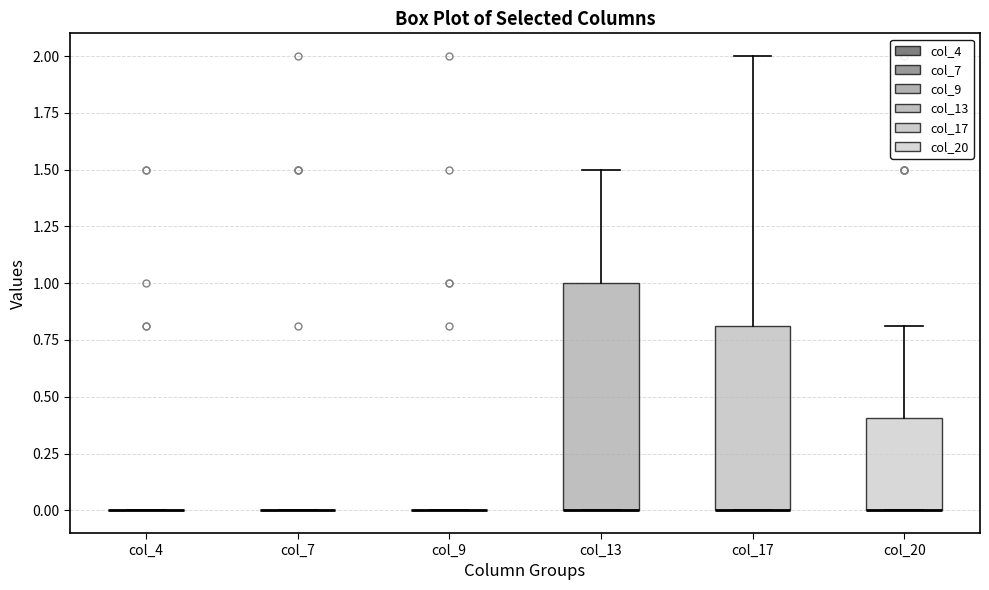

Which box is the tallest, from its lower edge to its upper edge?

col_13